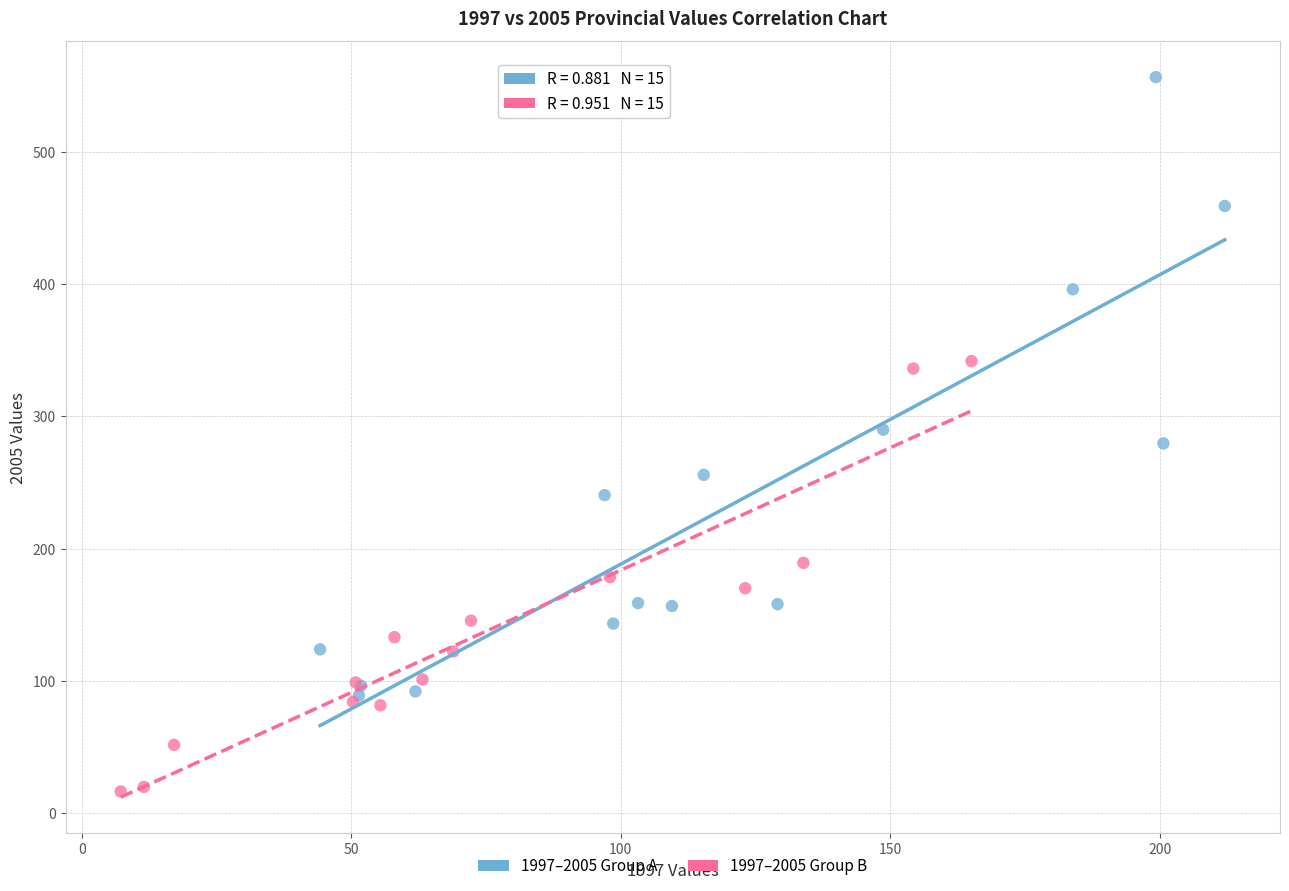

What are all the series names shown in the legend?

1997–2005 Group A, 1997–2005 Group B